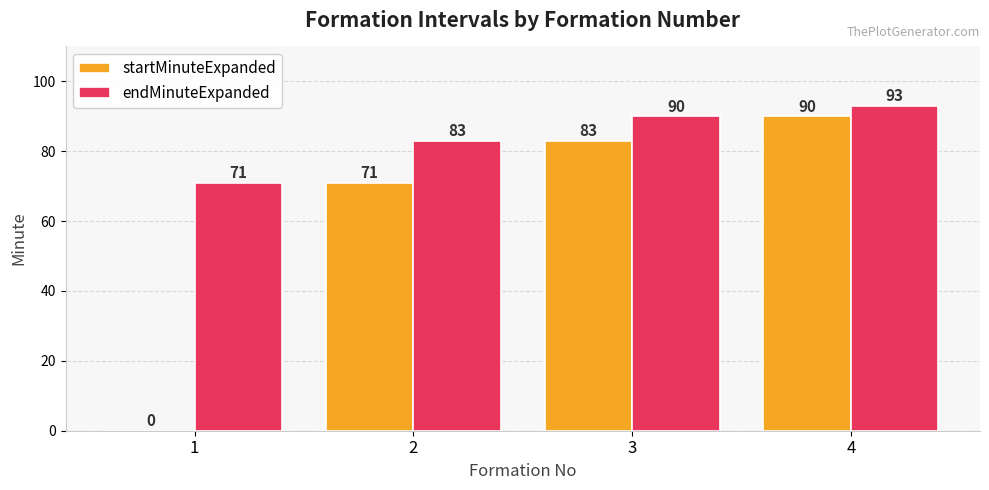

Which label corresponds to the largest value in the chart?

4